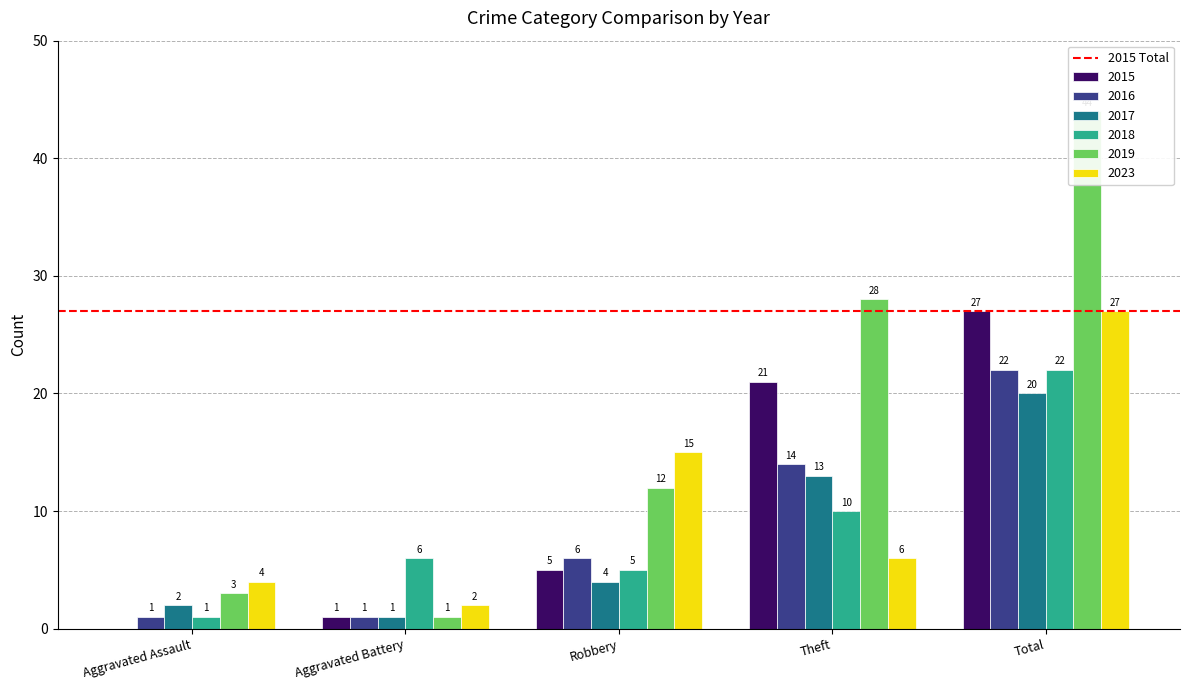

What are all the series names shown in the legend?

2015, 2017, 2018, 2019, 2023, 2016